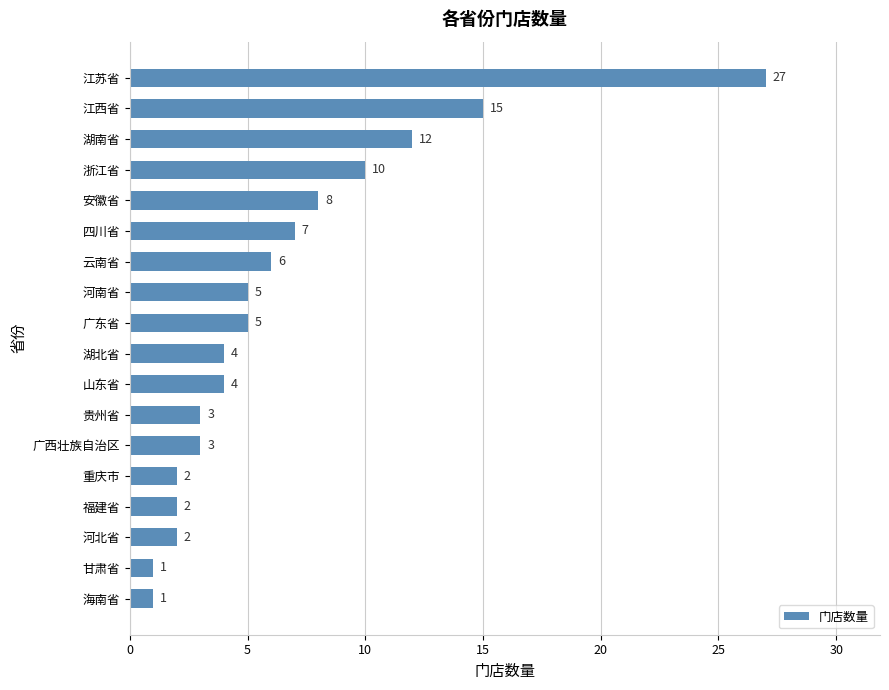

The value at 湖北省 is 4. True or false?

True